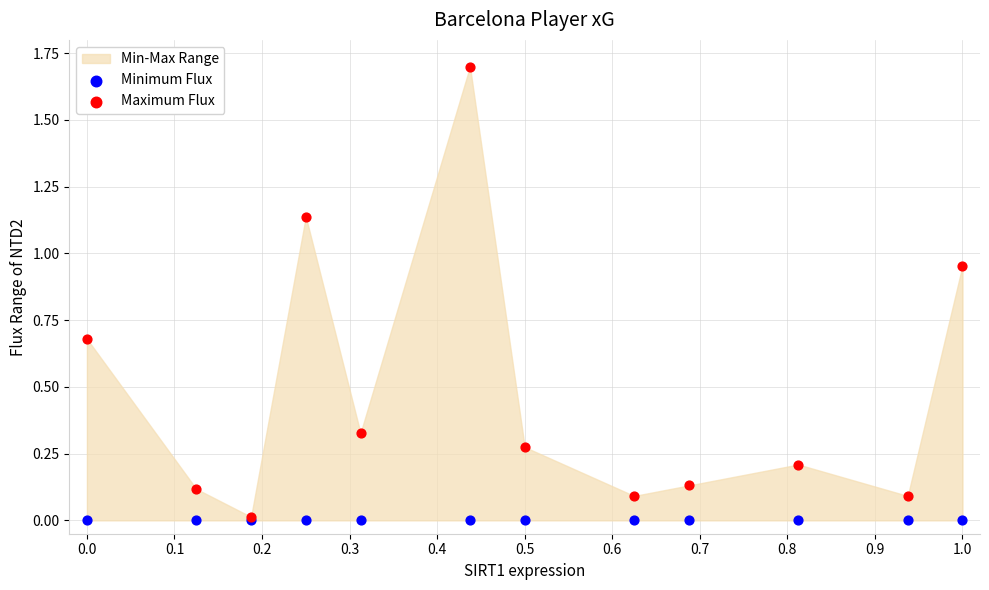

Which series has the largest Y range (max minus min)?

Maximum Flux